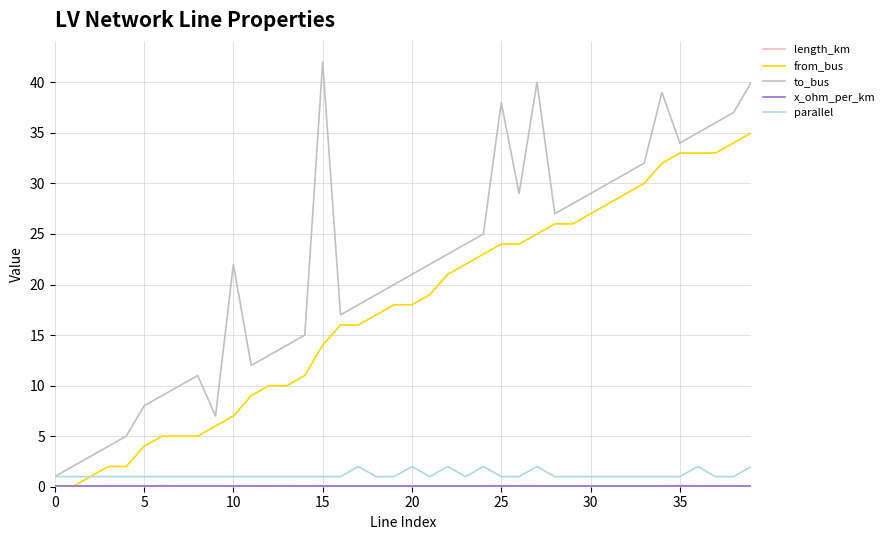

Which series has the largest range (max minus min)?

to_bus